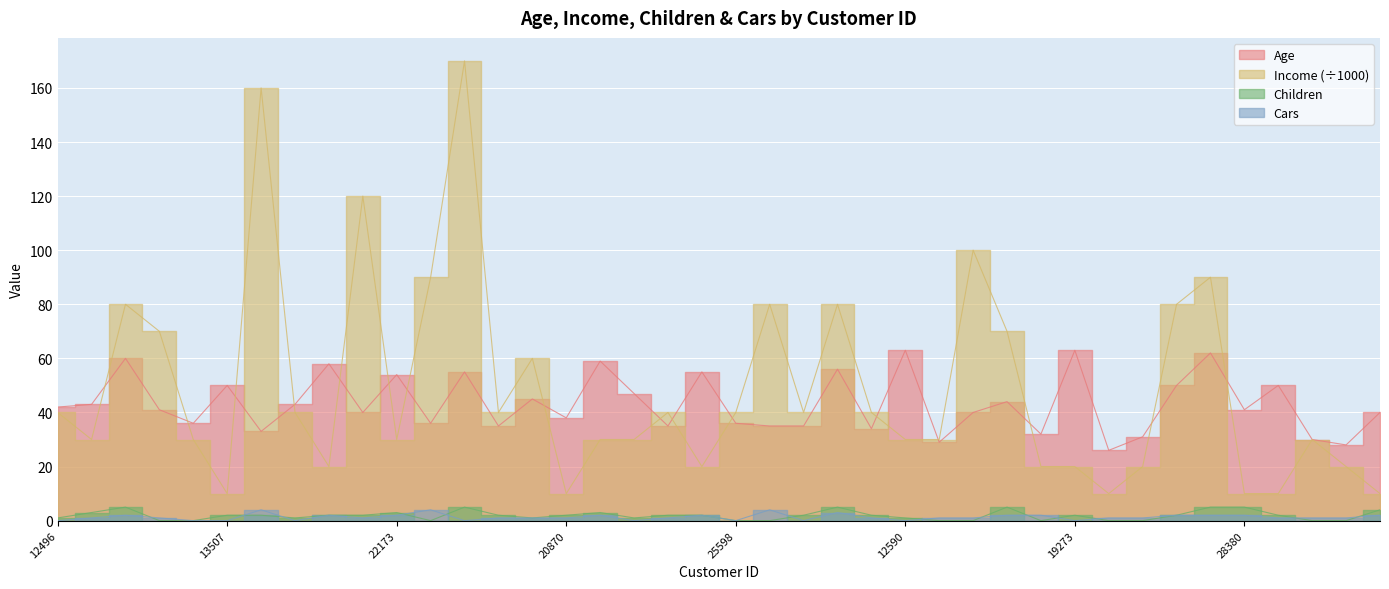

How many values in the Age series are below 41?

19